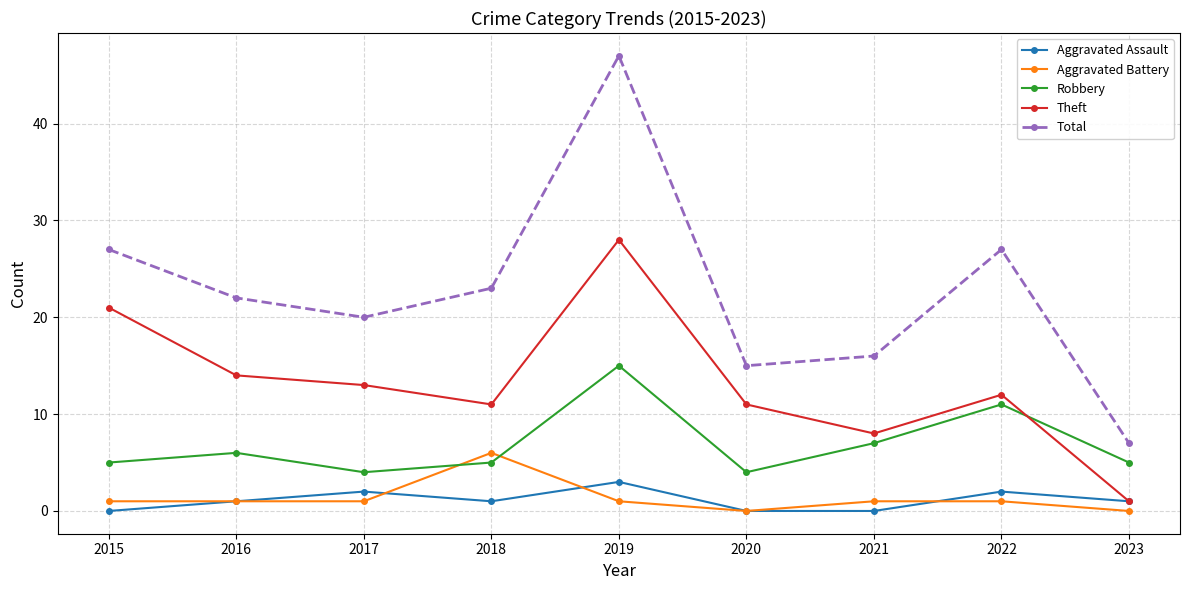

How many distinct data groups are displayed?

5